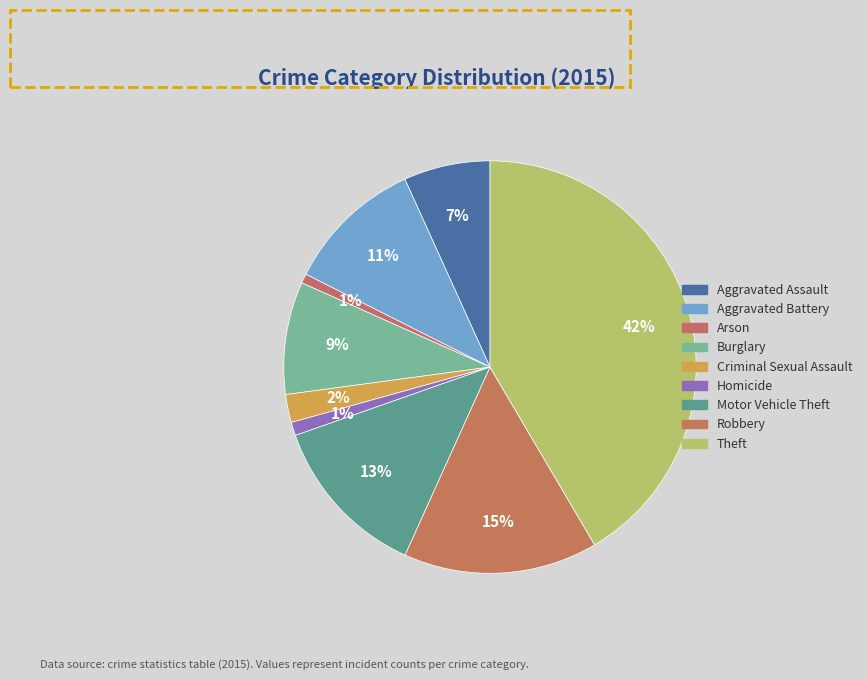

What is the ratio of the value at Robbery to the value at Criminal Sexual Assault?

6.9